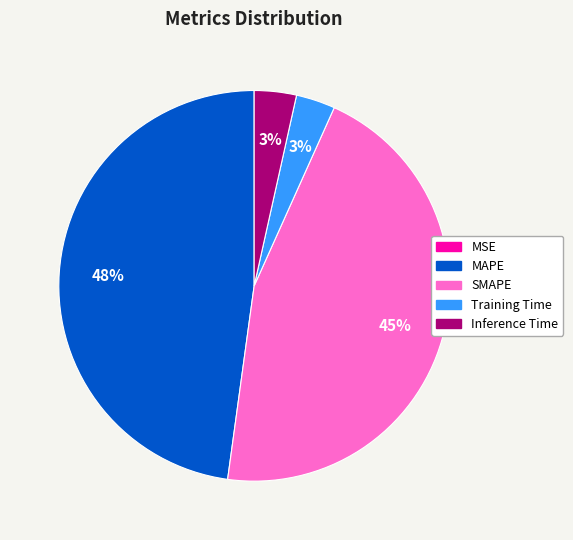

Is there any slice that represents more than half of the pie?

No